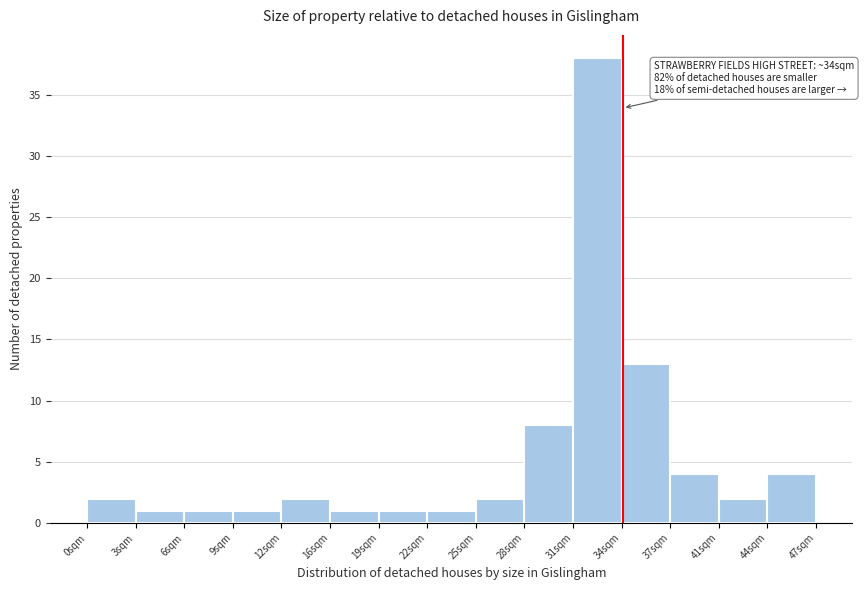

Which range on the x-axis has the tallest bar?

31.0 to 34.5